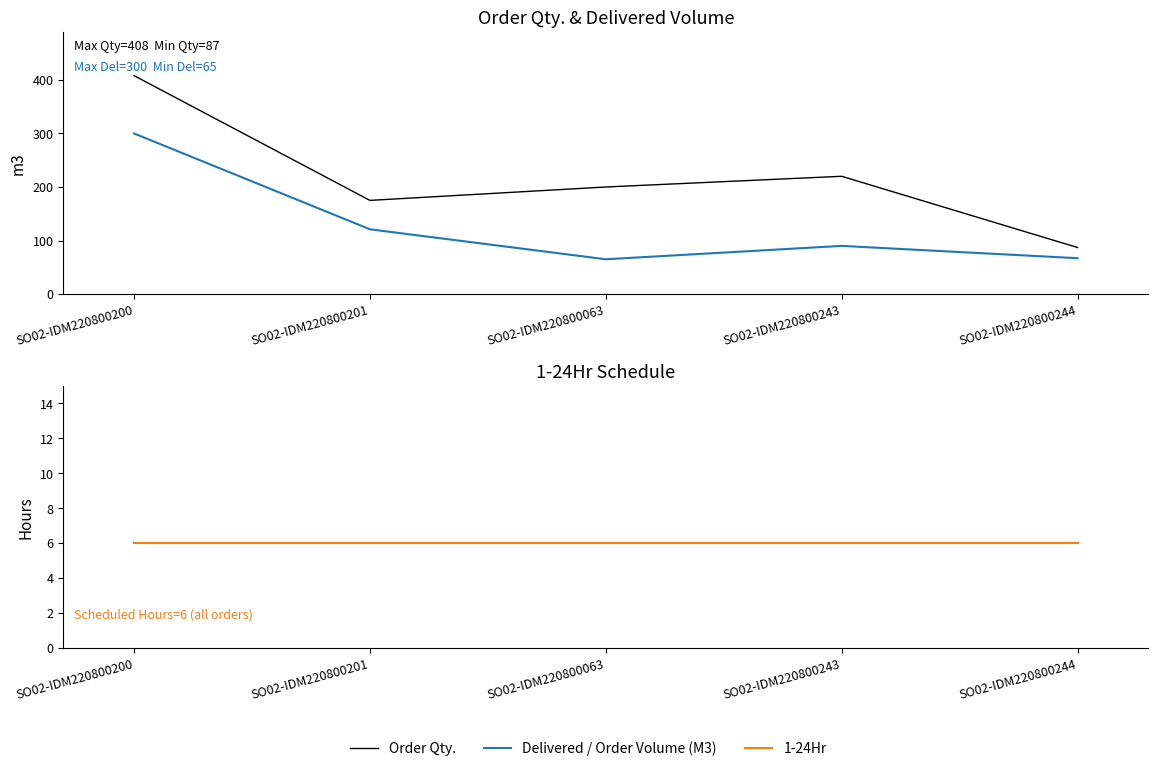

What are all the series names shown in the legend?

Order Qty., Delivered / Order Volume (M3), 1-24Hr